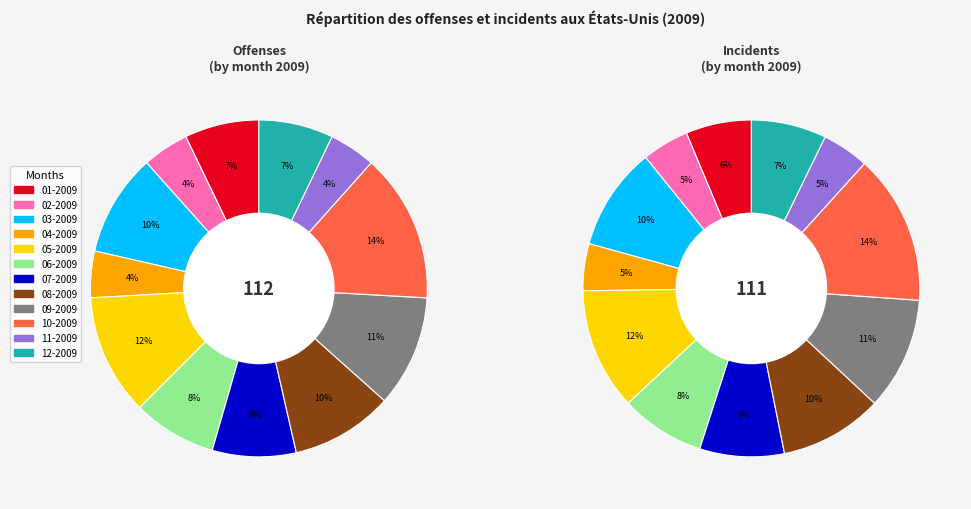

Is it true that 06-2009 is 8% of the pie?

True